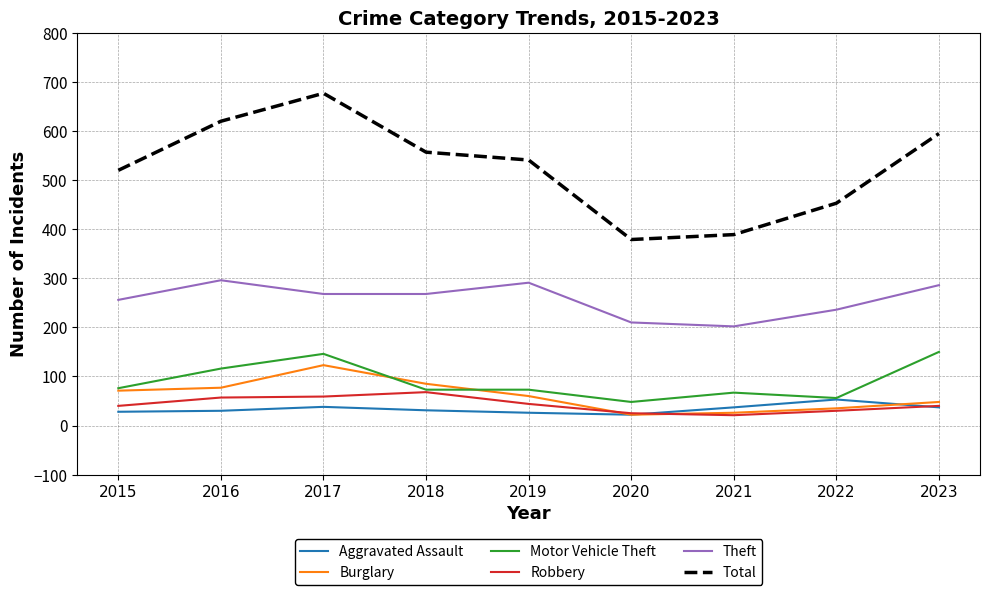

True or false: Theft has more than 1 interior local peaks.

True